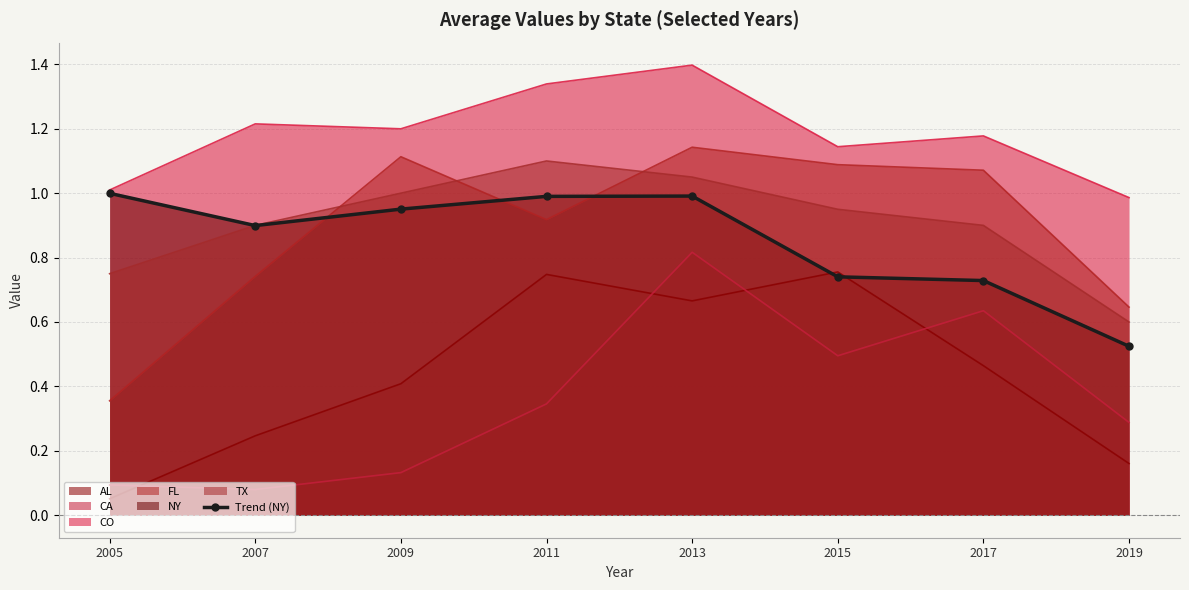

Rank the categories by value from lowest to highest.

2019, 2017, 2015, 2007, 2009, 2011, 2013, 2005